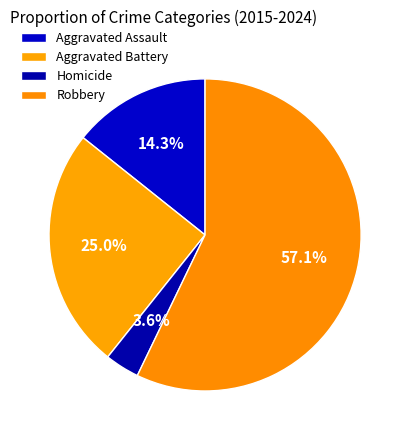

What percentage is the Aggravated Assault slice, to the nearest percent?

14%